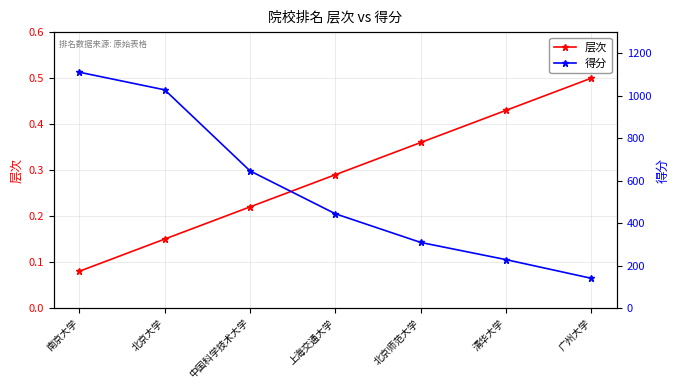

At which label is 层次 closest to 0?

南京大学